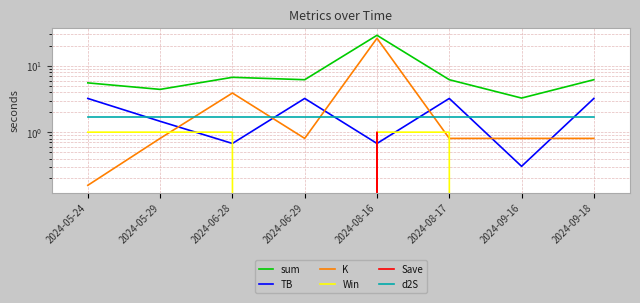

What is the label of the 7th point from the right?

2024-05-29